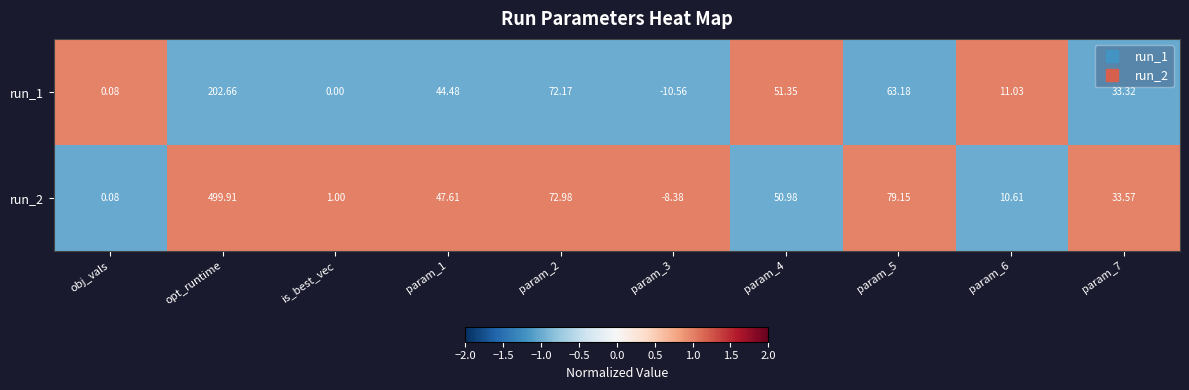

How many distinct data groups are displayed?

2